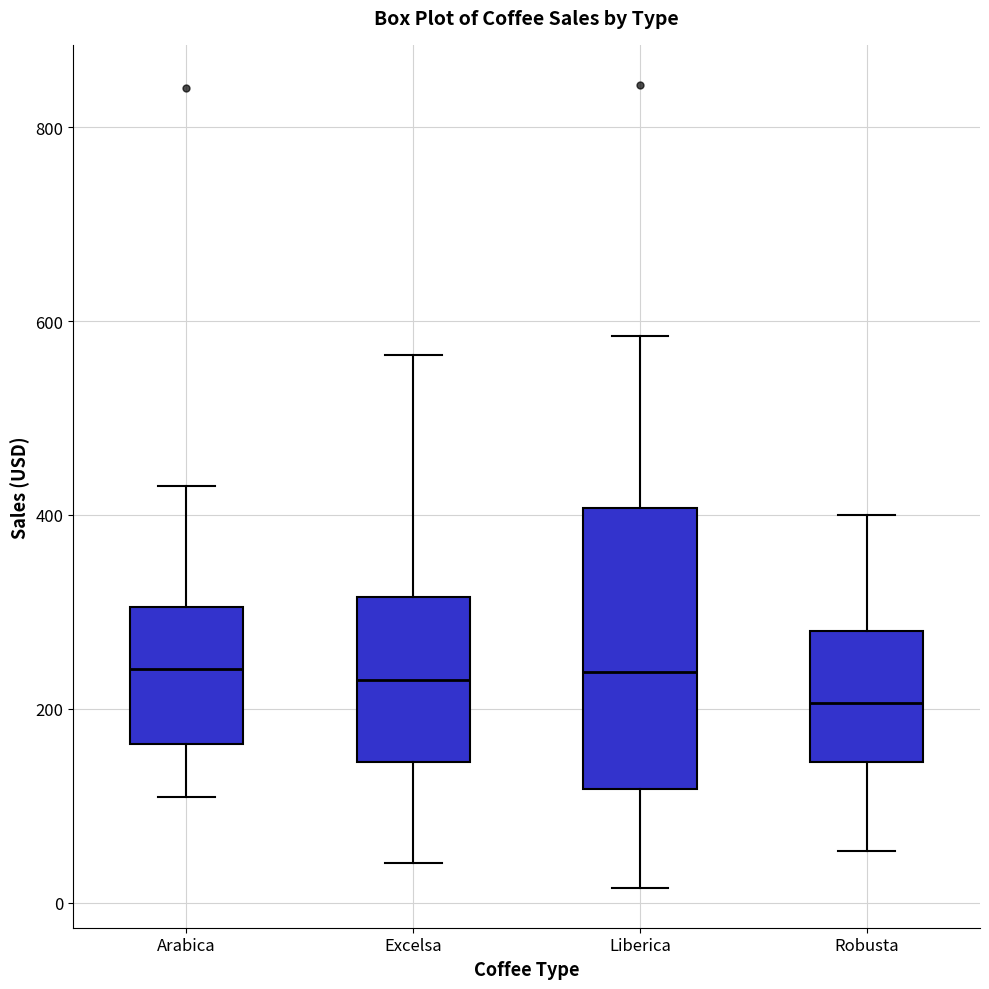

Which box's median line is the lowest?

Robusta